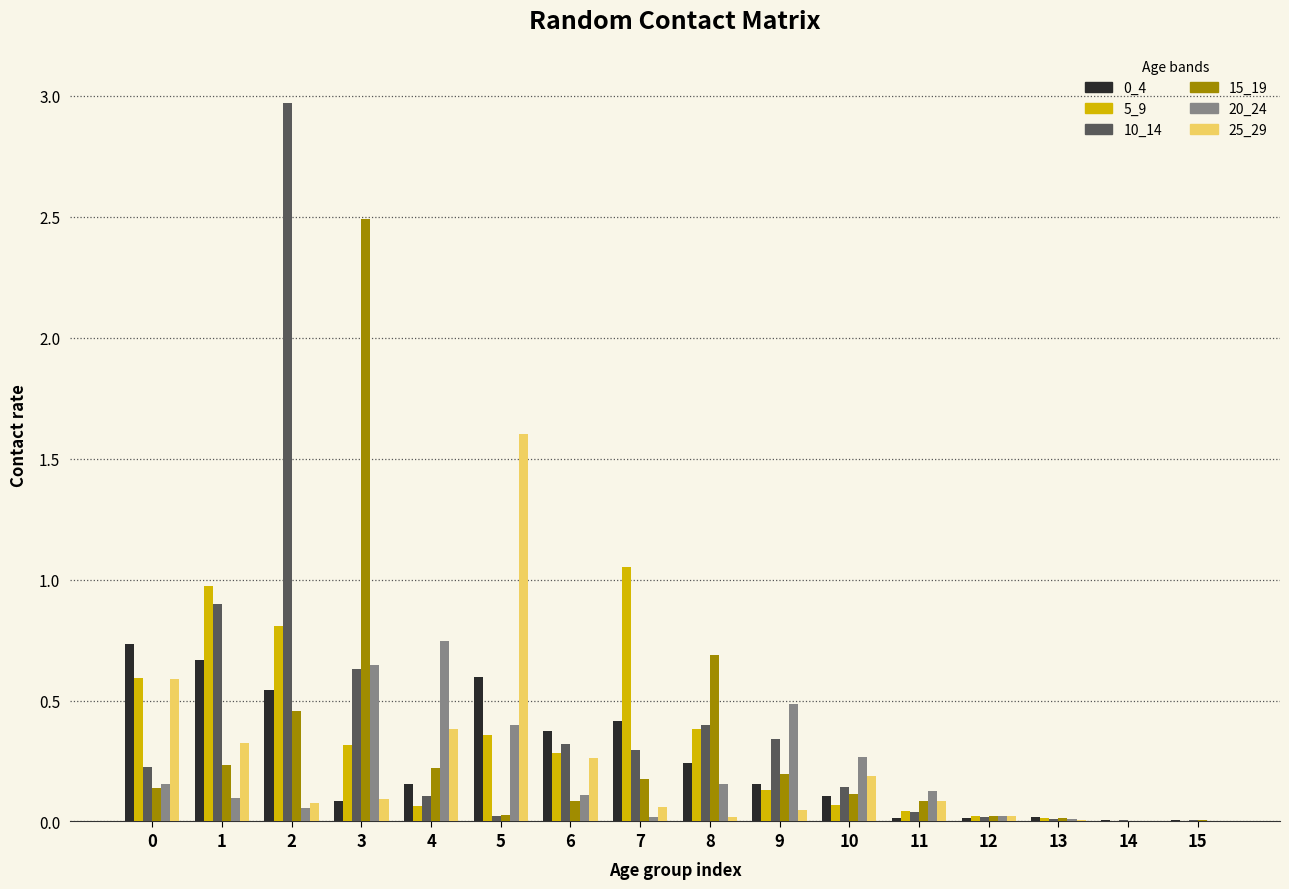

Are the bars horizontal?

No